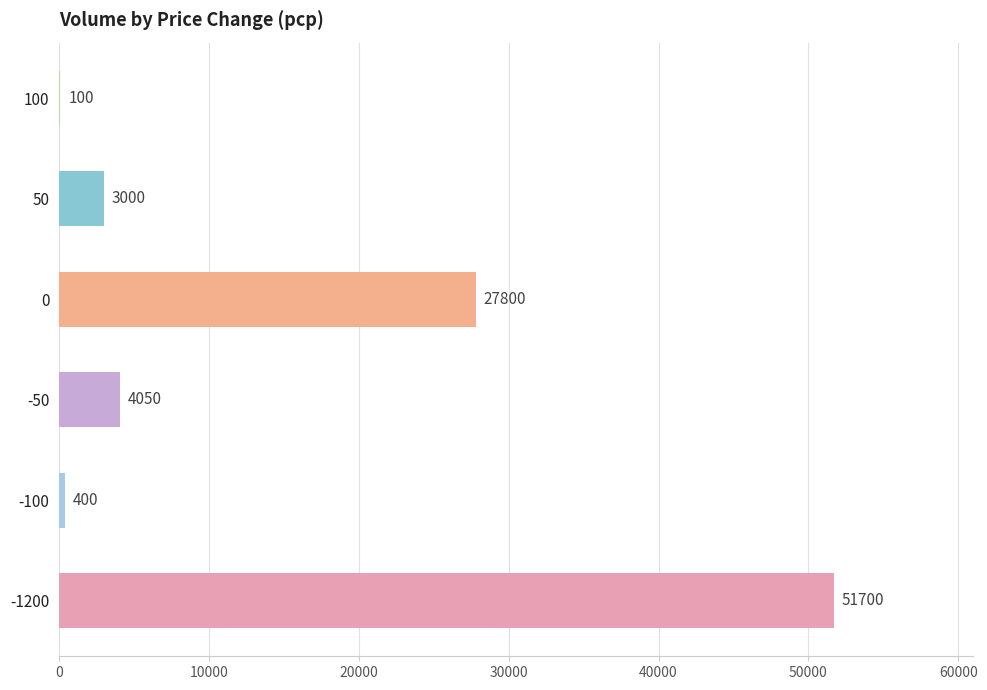

What is the change in value from -1200 to -50?

-47650